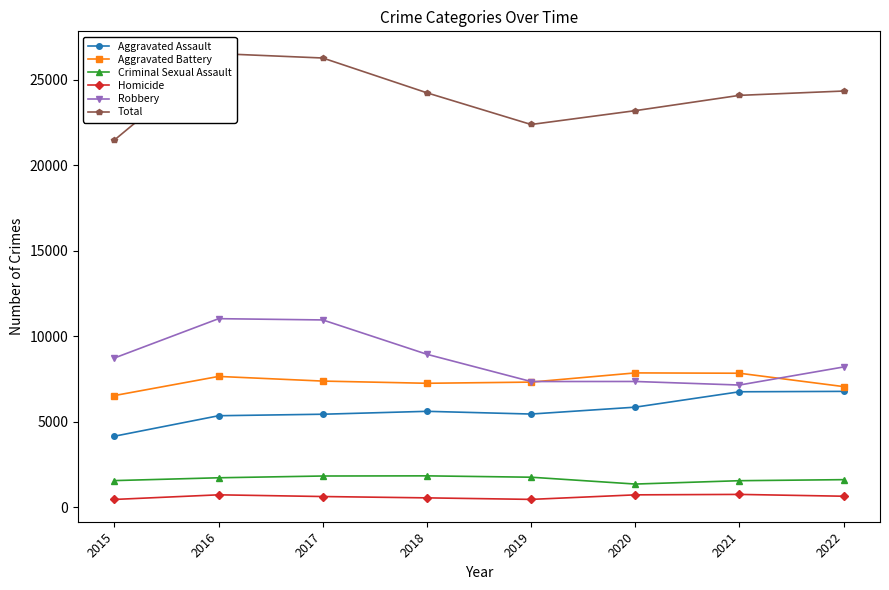

In Total, how many points are lower than both neighbors (excluding endpoints)?

1